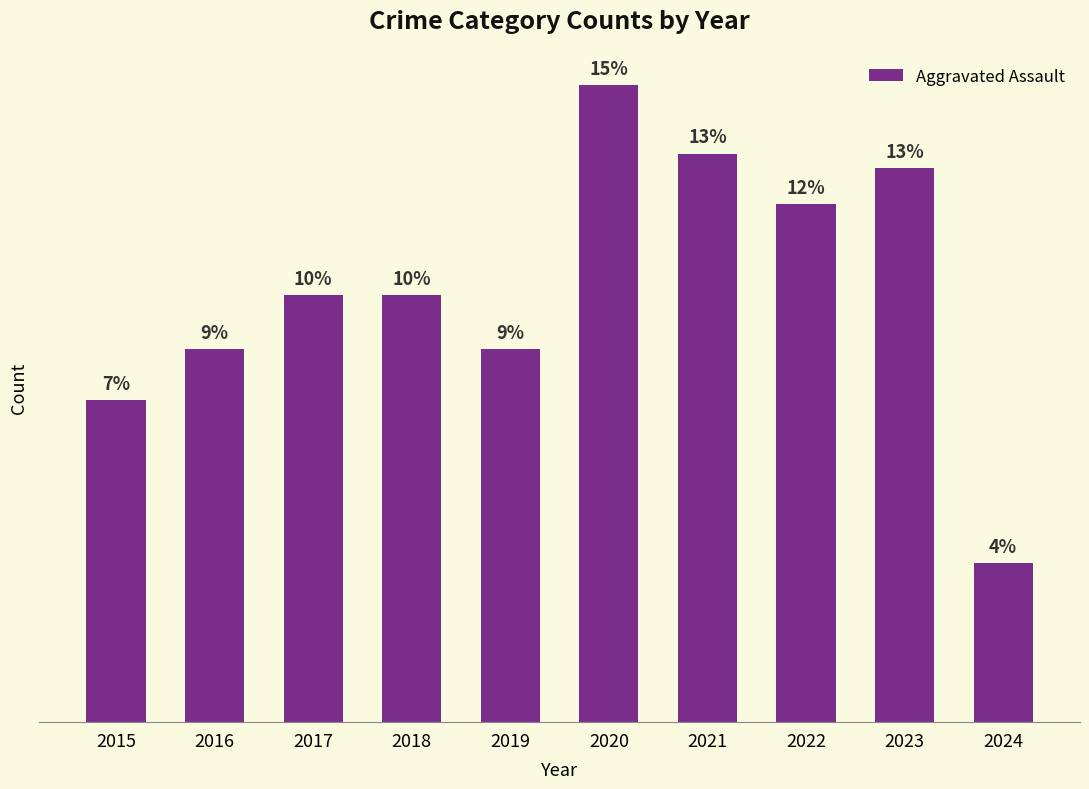

Does the chart contain any negative values?

No